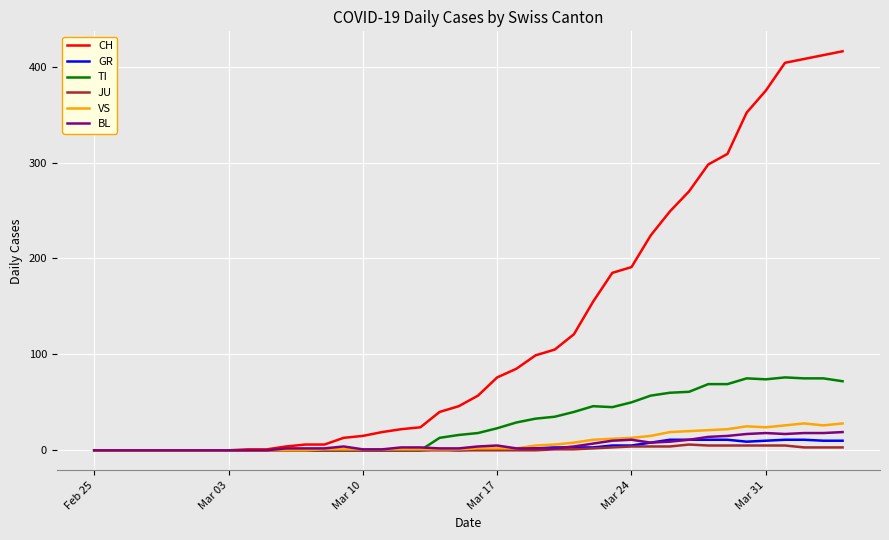

What is the highest value of the TI series?

76